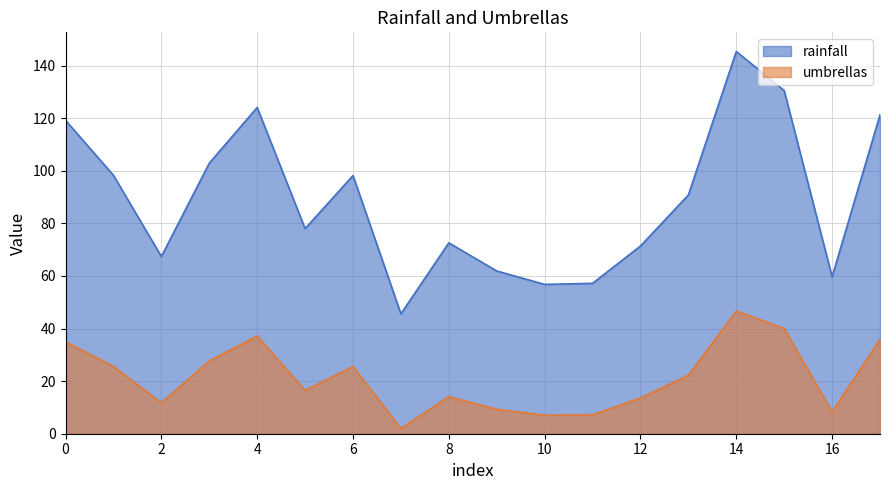

Reading left to right, transcribe all the data shown in this chart.

rainfall: 119.2	98.3	67.4	102.9	124.1	78.0	98.2	45.6	72.6	61.9	56.8	57.2	71.4	90.8	145.4	130.5	59.7	121.3
umbrellas: 35.0	25.6	11.8	27.7	37.2	16.5	25.6	2.0	14.1	9.3	7.0	7.2	13.6	22.3	46.7	40.0	8.3	35.9